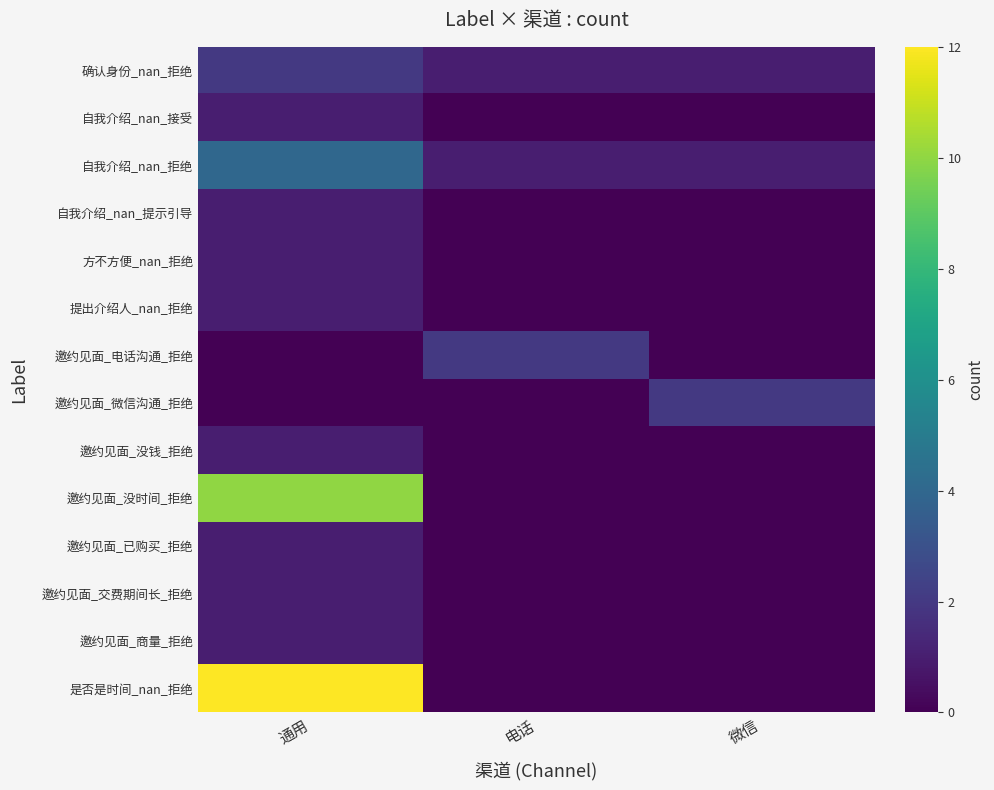

What is the greatest value displayed?

12